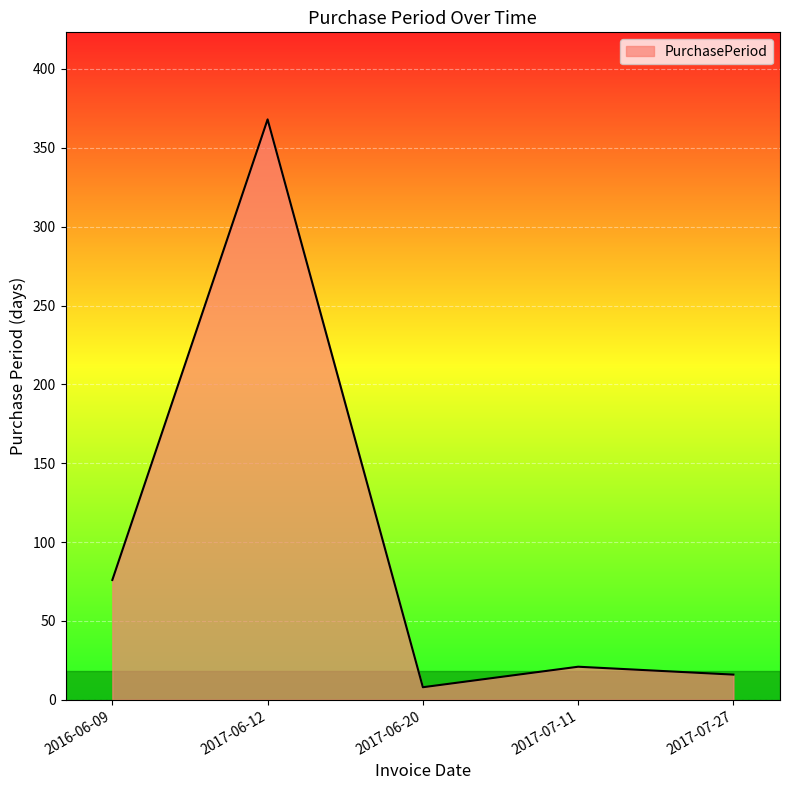

How many distinct data groups are displayed?

1